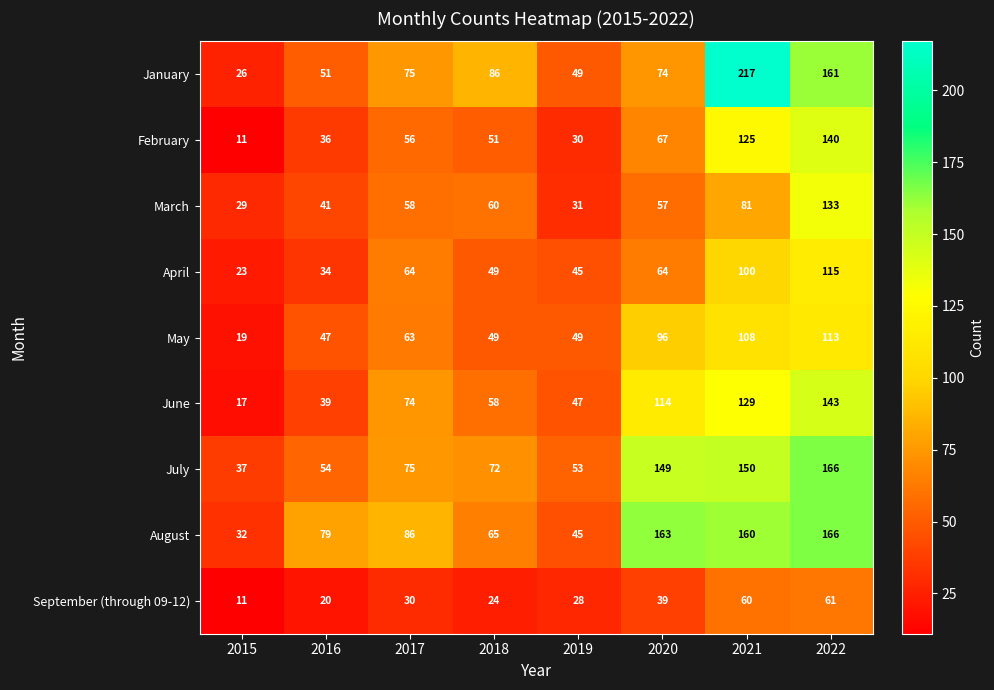

What value does the August series have at 2022?

166